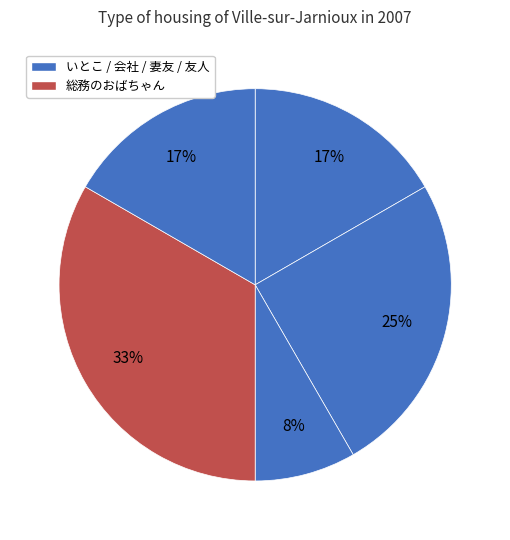

Count the number of slices in the pie.

5